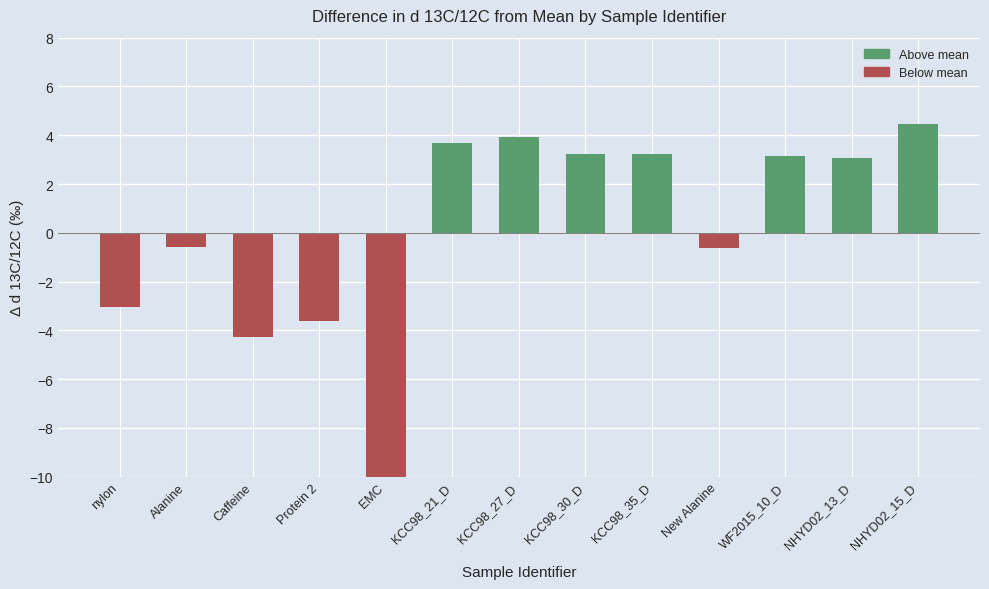

What is the minimum value shown in the chart?

-12.7